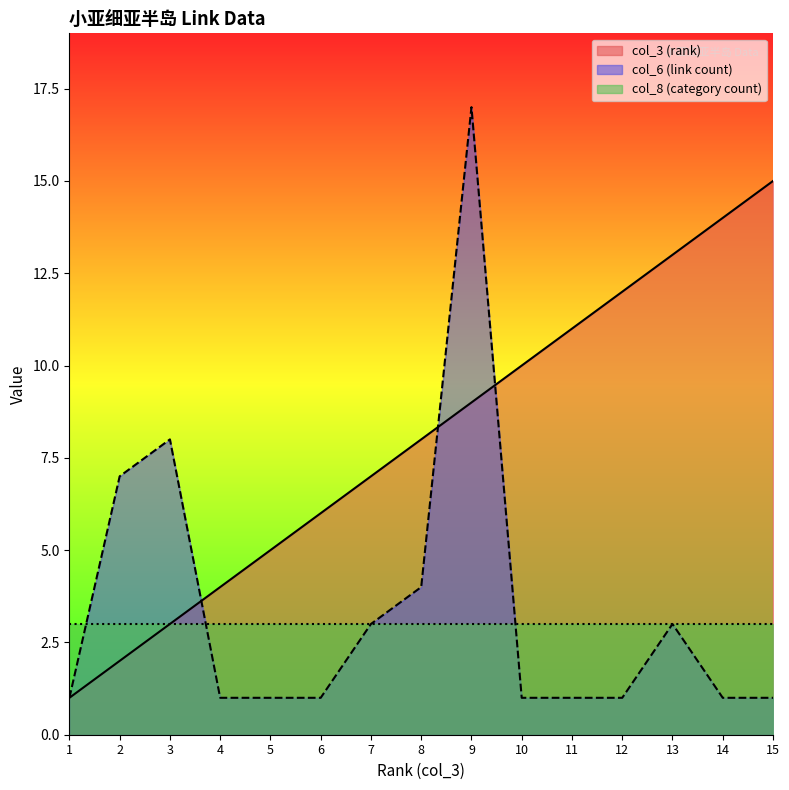

Which series has the largest total across all categories?

col_3 (rank)